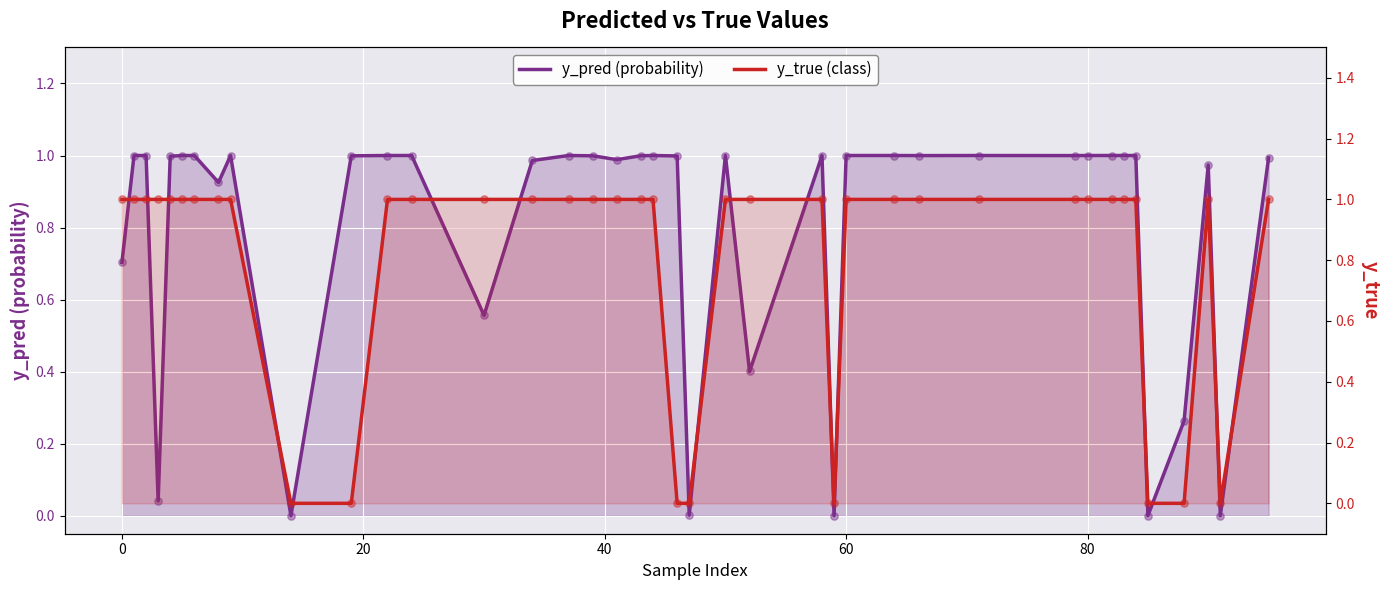

Is the value of y_pred (probability) at 8 greater than the value of y_true (class) at 40?

No